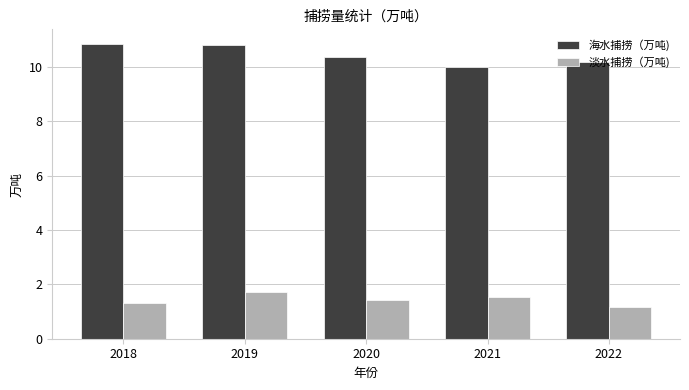

At 2019, list the series in order from largest to smallest.

海水捕捞（万吨), 淡水捕捞（万吨)